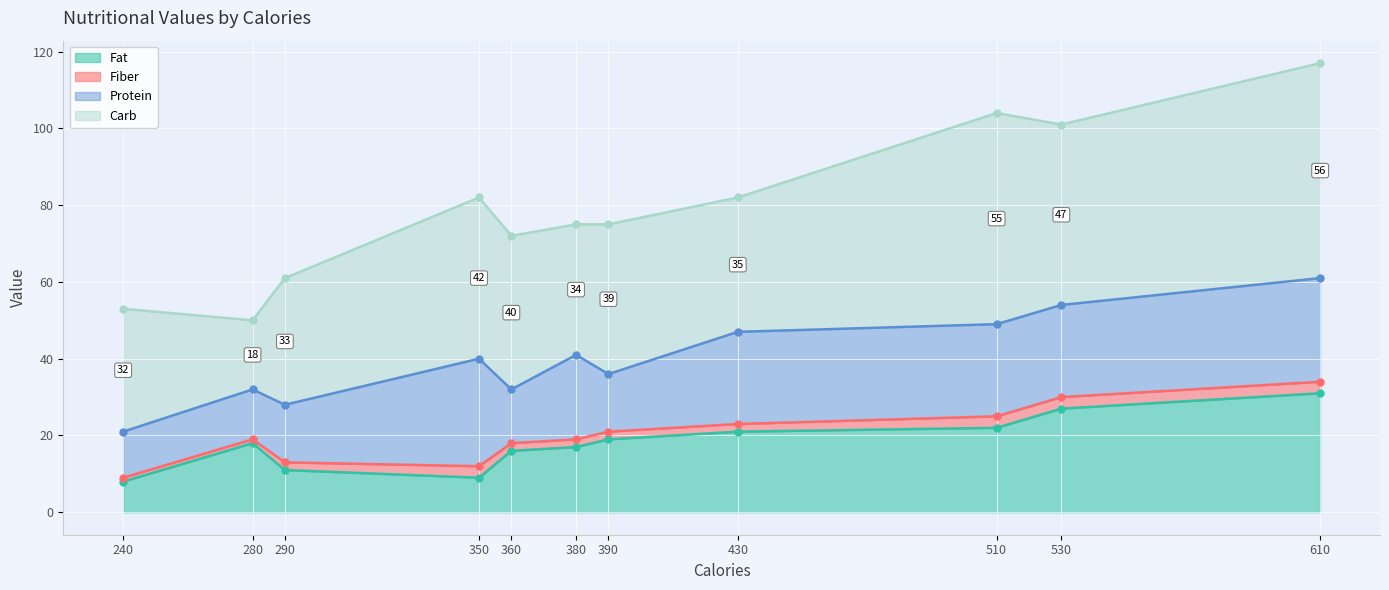

Which has a higher value, 430 or 240?

430